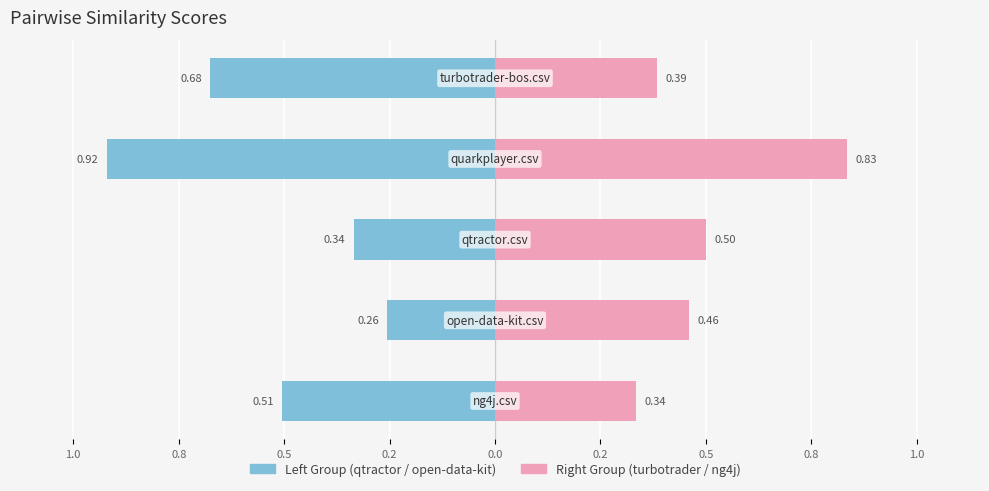

Is it true that Right Group (turbotrader / ng4j) equals 1.2 at 0.2?

False